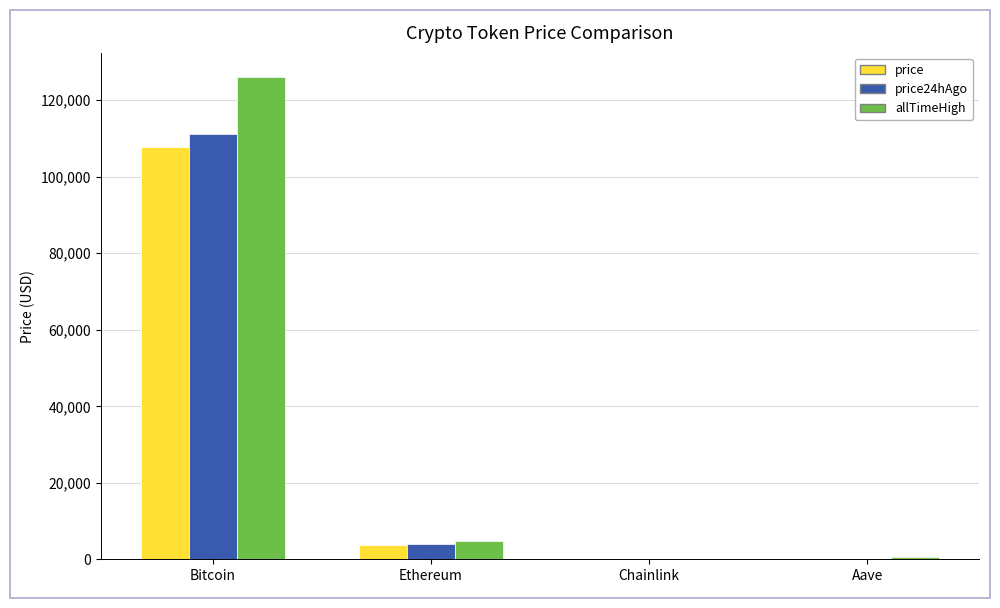

What is the average value of the price24hAgo series?

28855.6